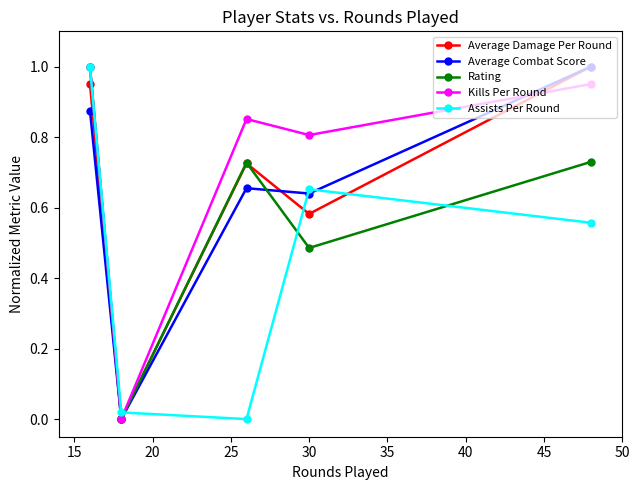

Which series has the largest total across all categories?

Kills Per Round